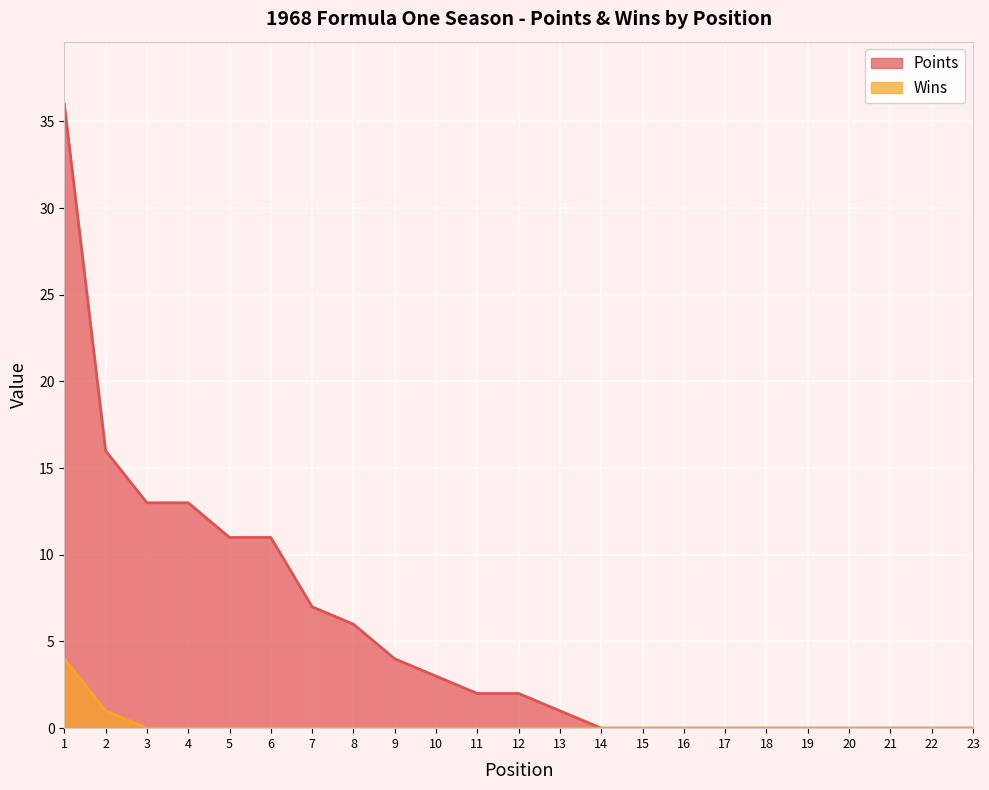

Which series has the largest total across all categories?

Points